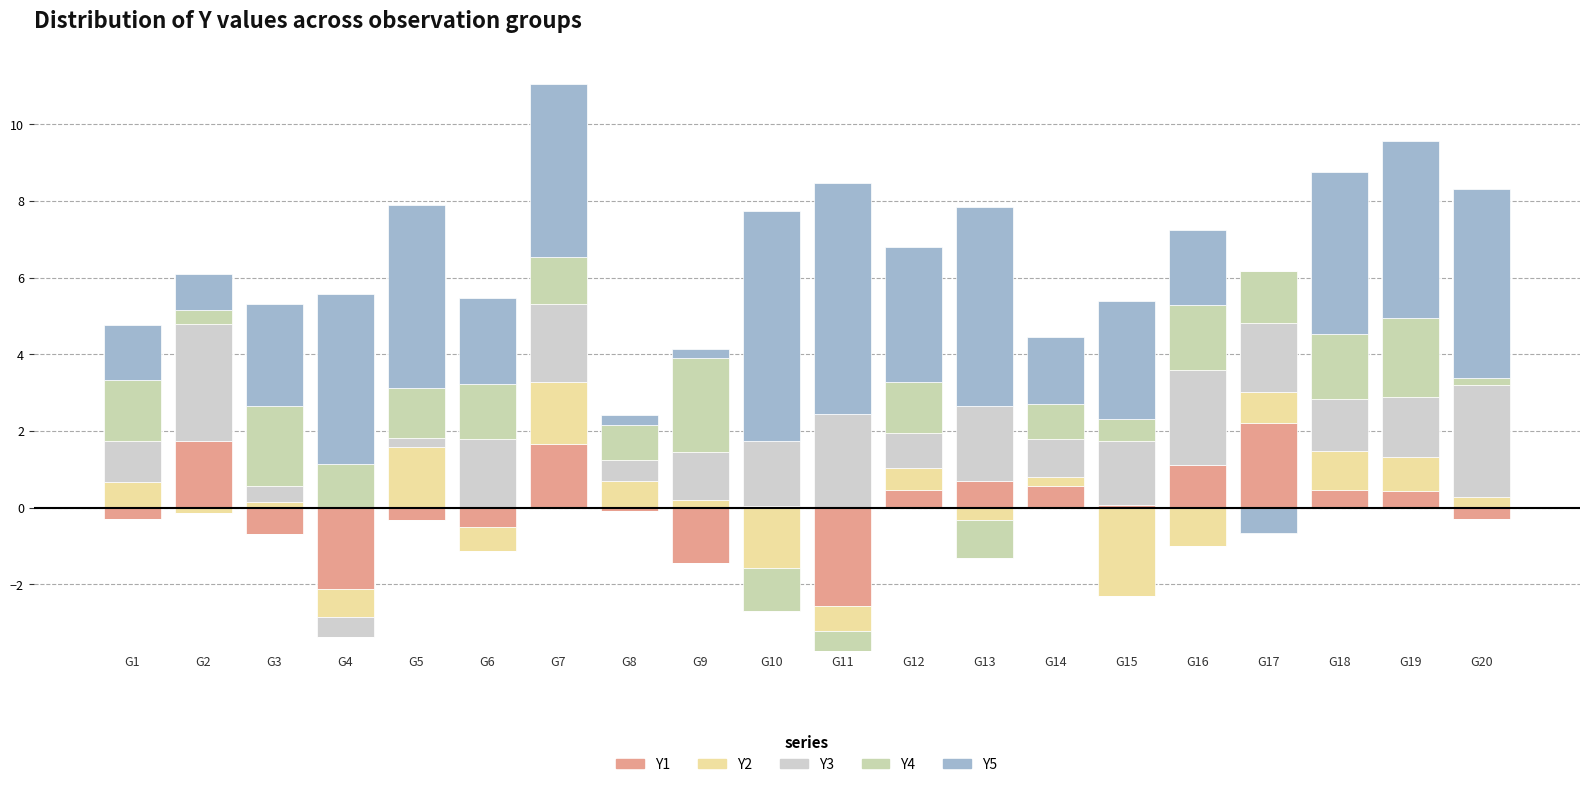

Is the value of Y5 at G1 greater than the value of Y2 at G18?

Yes